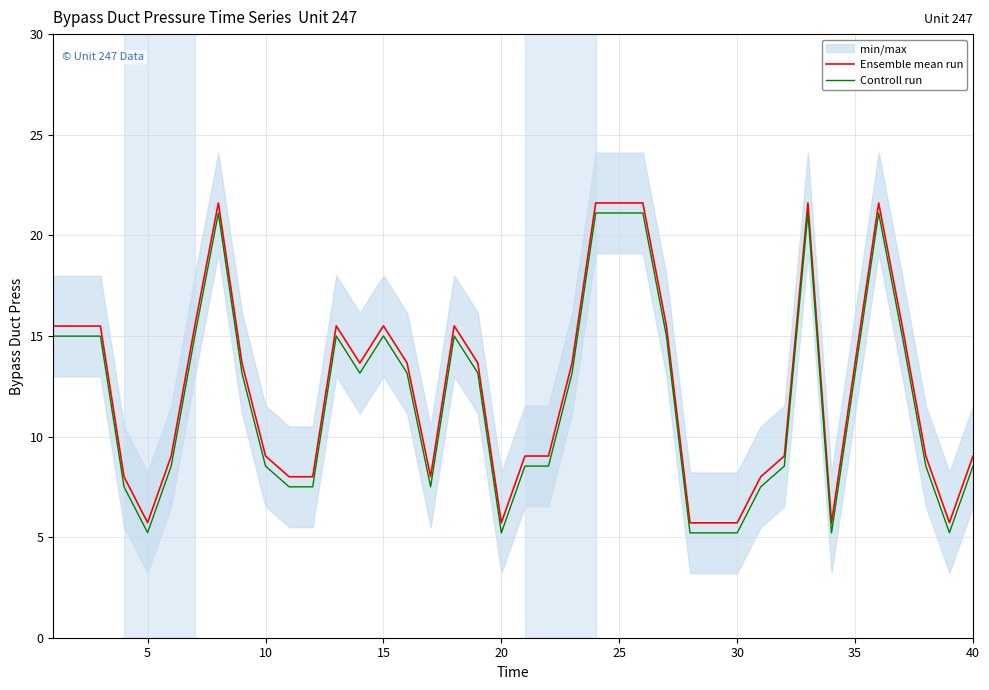

How many data points in Ensemble mean run are less than 13?

19